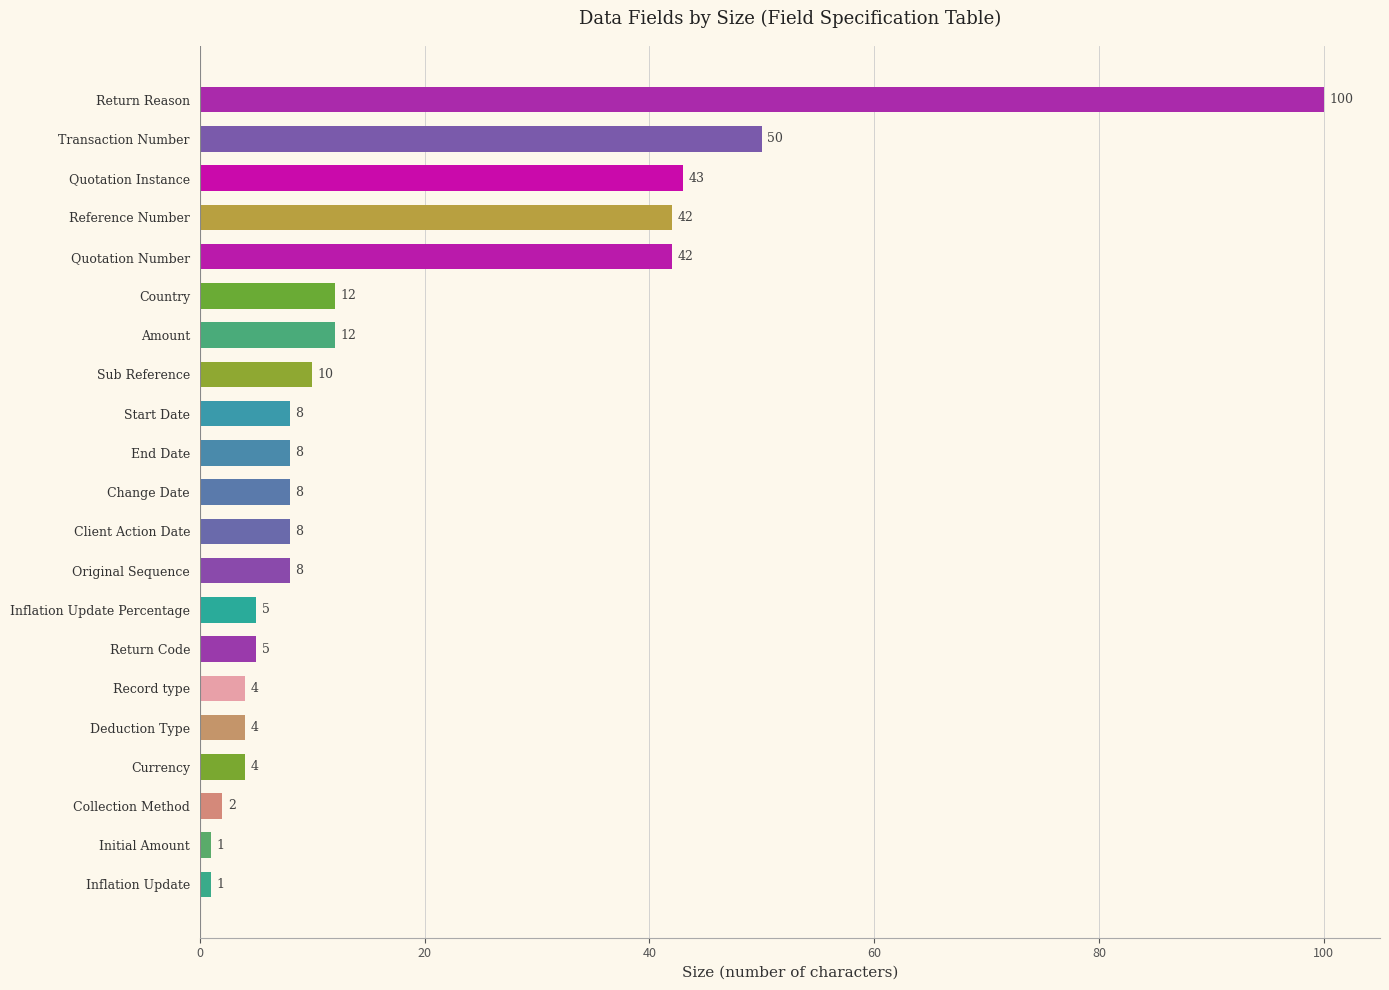

Does the chart contain any negative values?

No